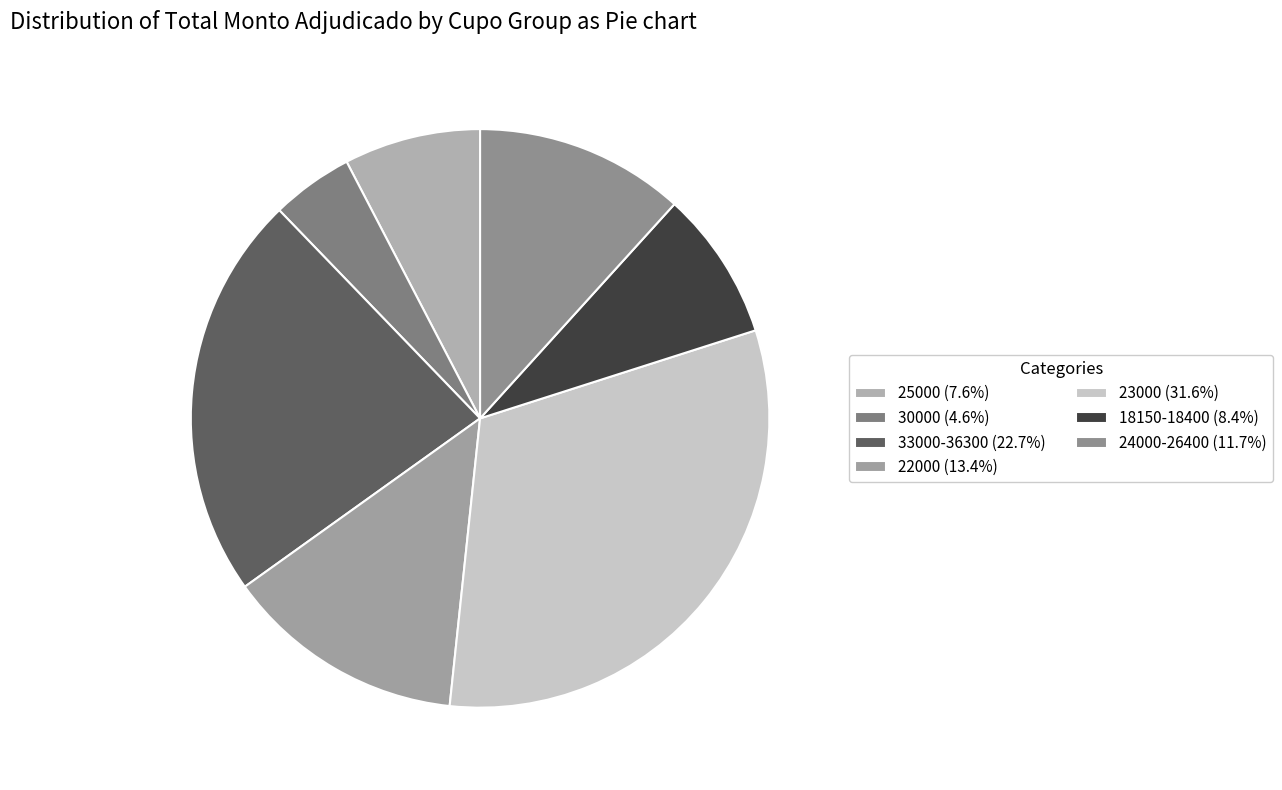

How many slices are in this pie chart?

7